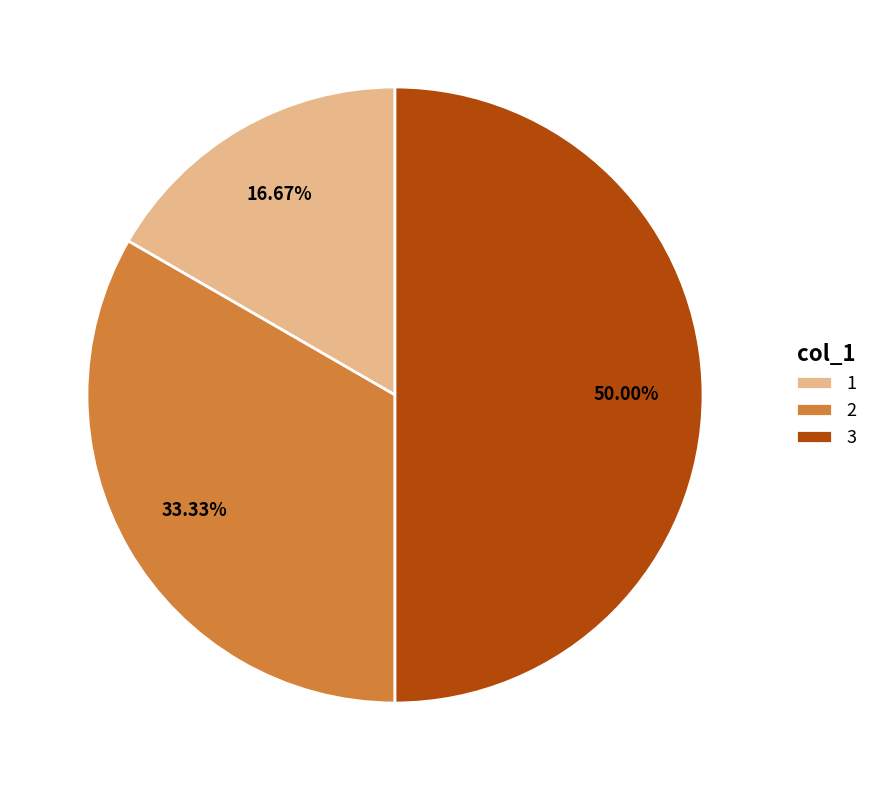

Between 3 and 2, which is larger?

3